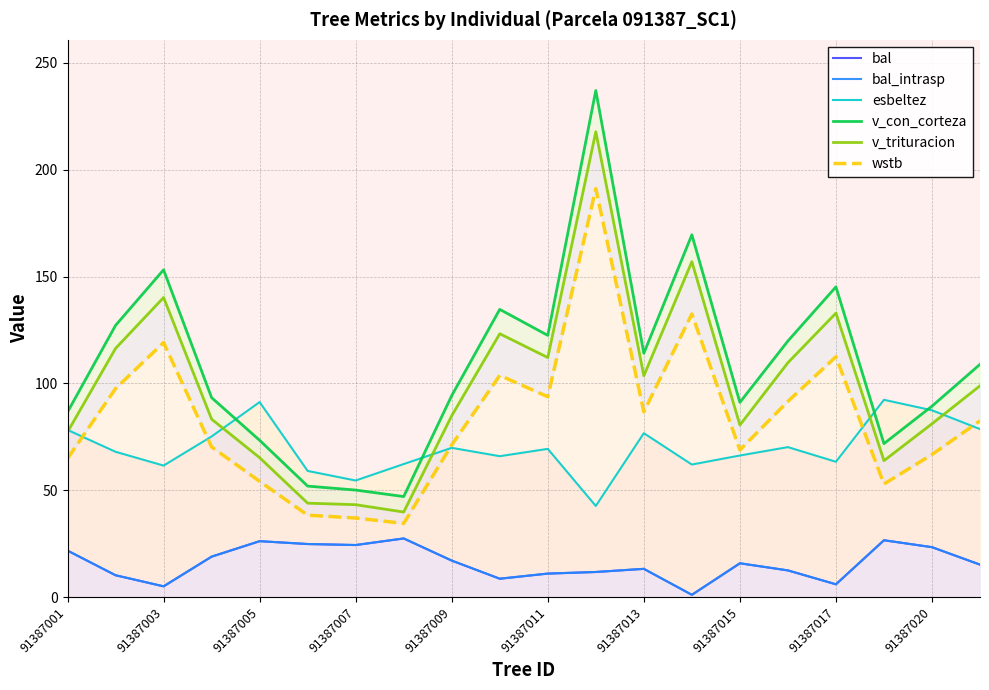

What is the highest value of the v_con_corteza series?

237.0